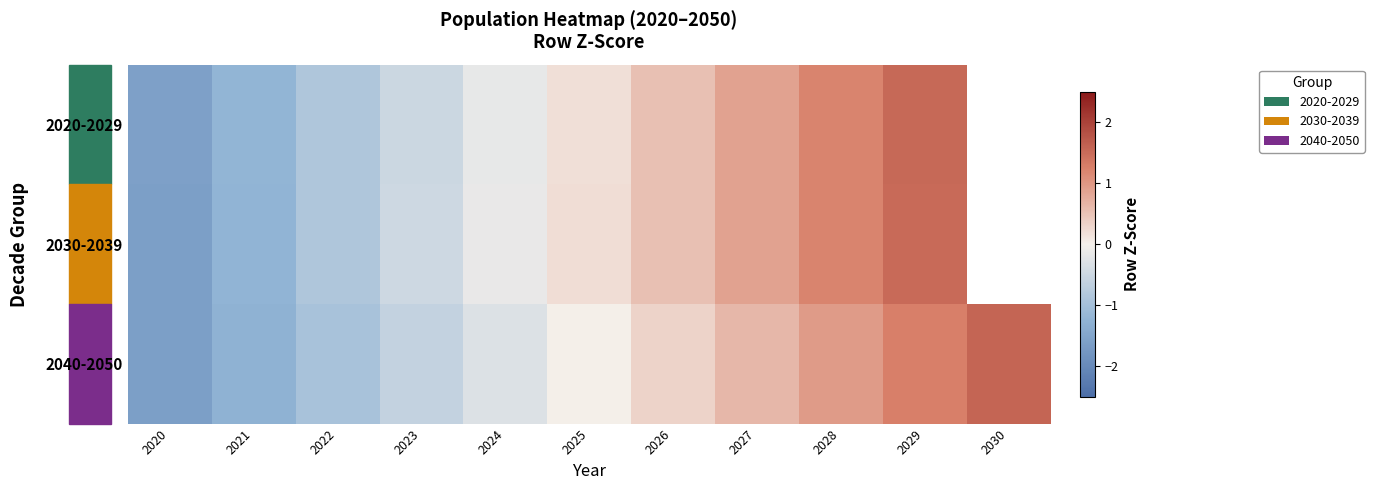

How many series are shown in this chart?

3